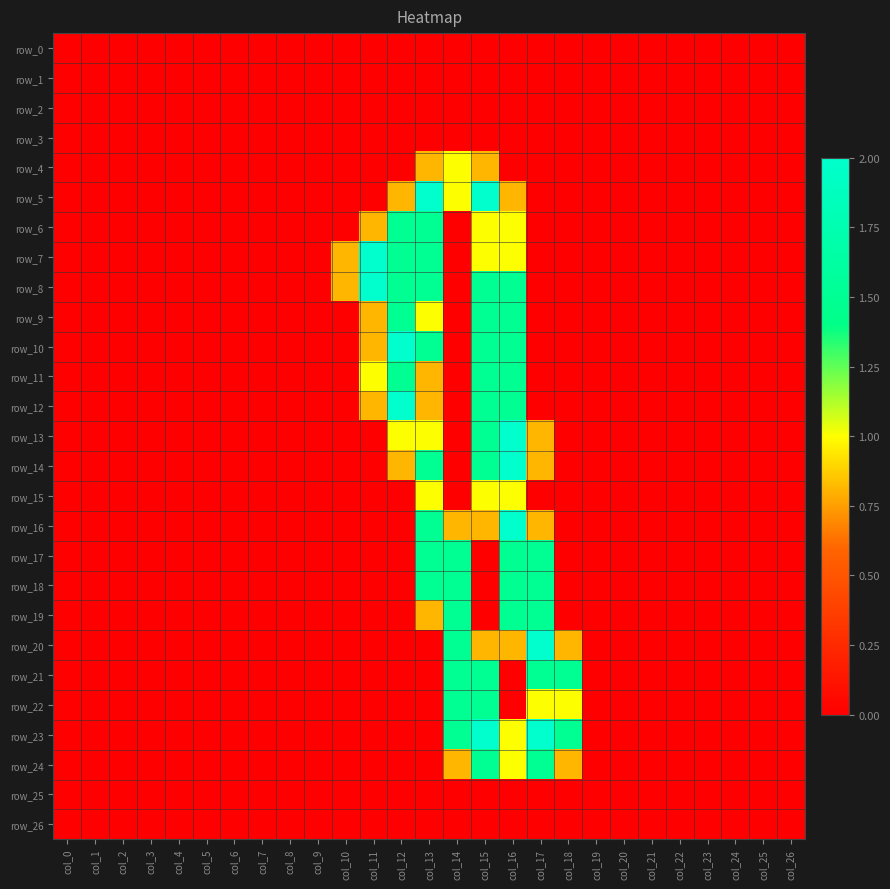

At which label does row_22 reach its minimum?

col_0